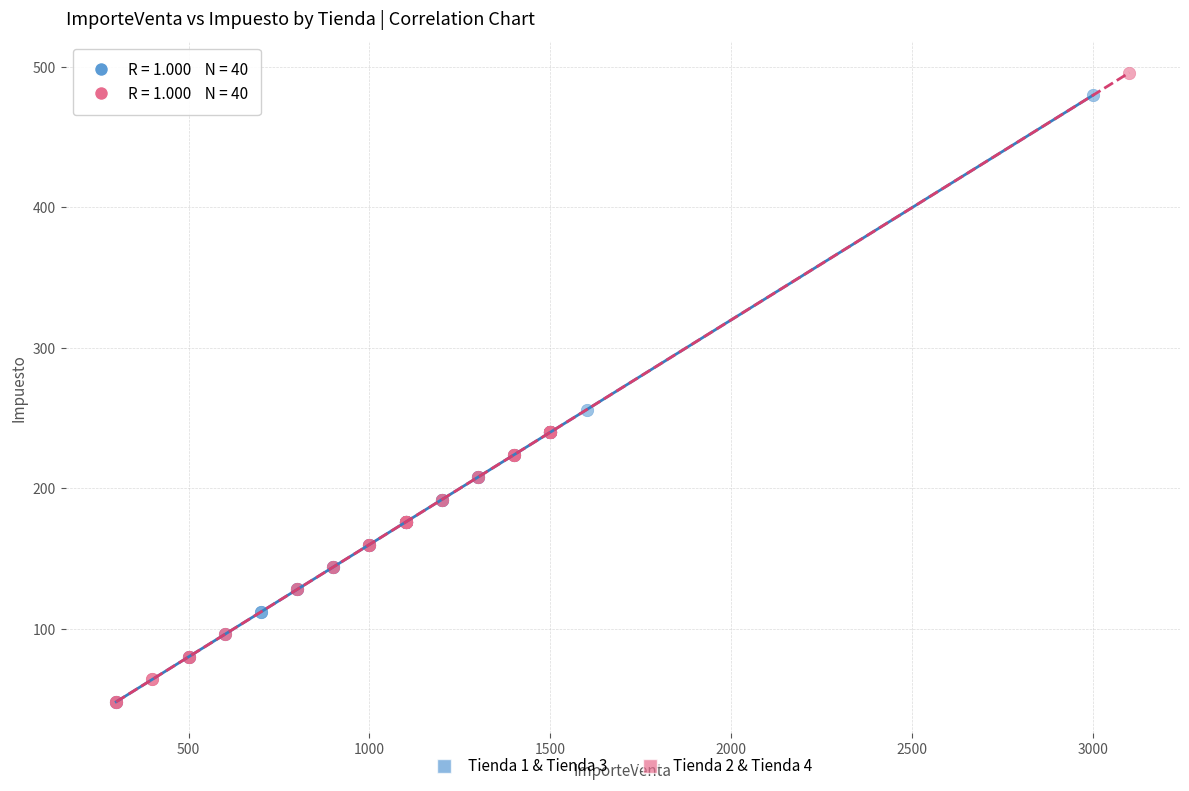

What are all the series names shown in the legend?

Tienda 1 & Tienda 3, Tienda 2 & Tienda 4